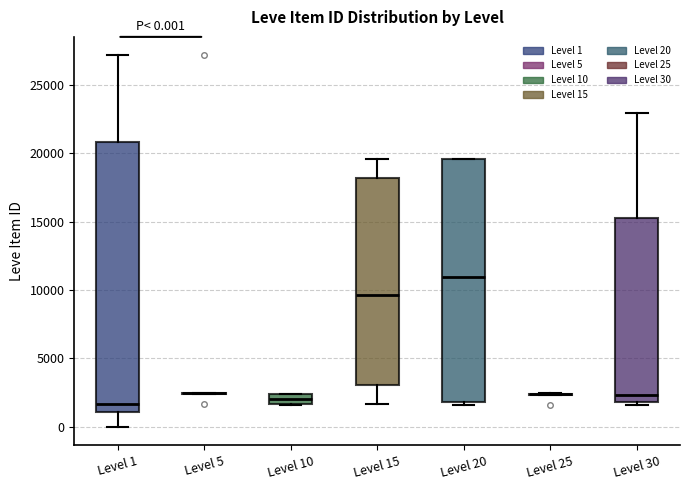

Which box is the tallest, from its lower edge to its upper edge?

Level 1